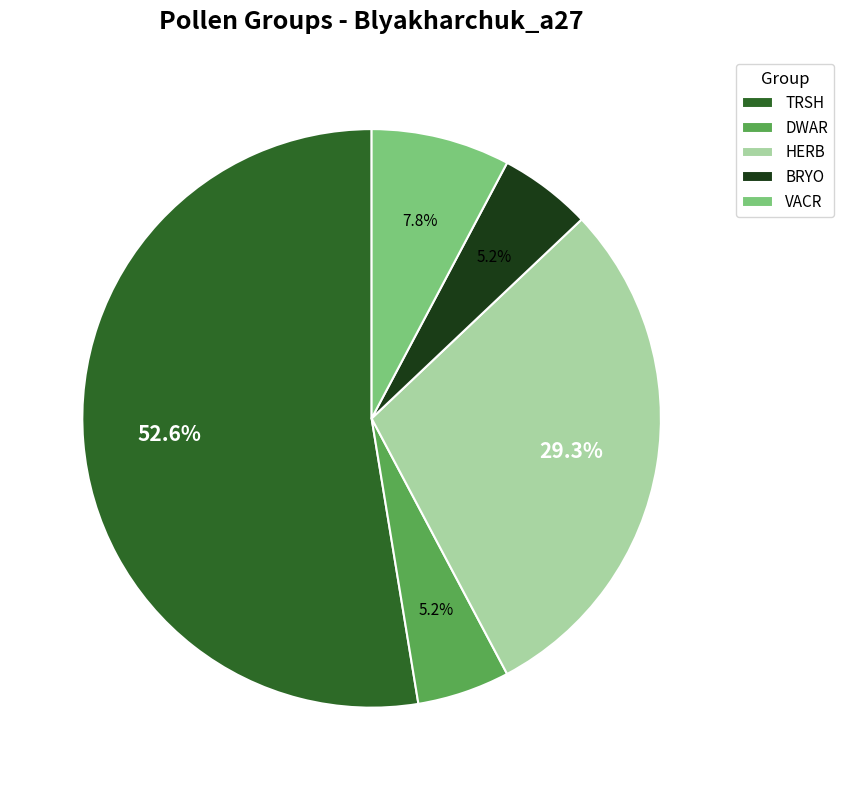

What percentage is the TRSH slice, to the nearest percent?

53%